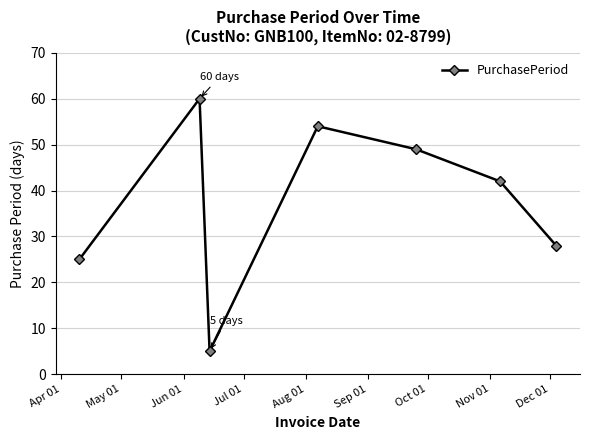

What is the smallest value displayed?

5